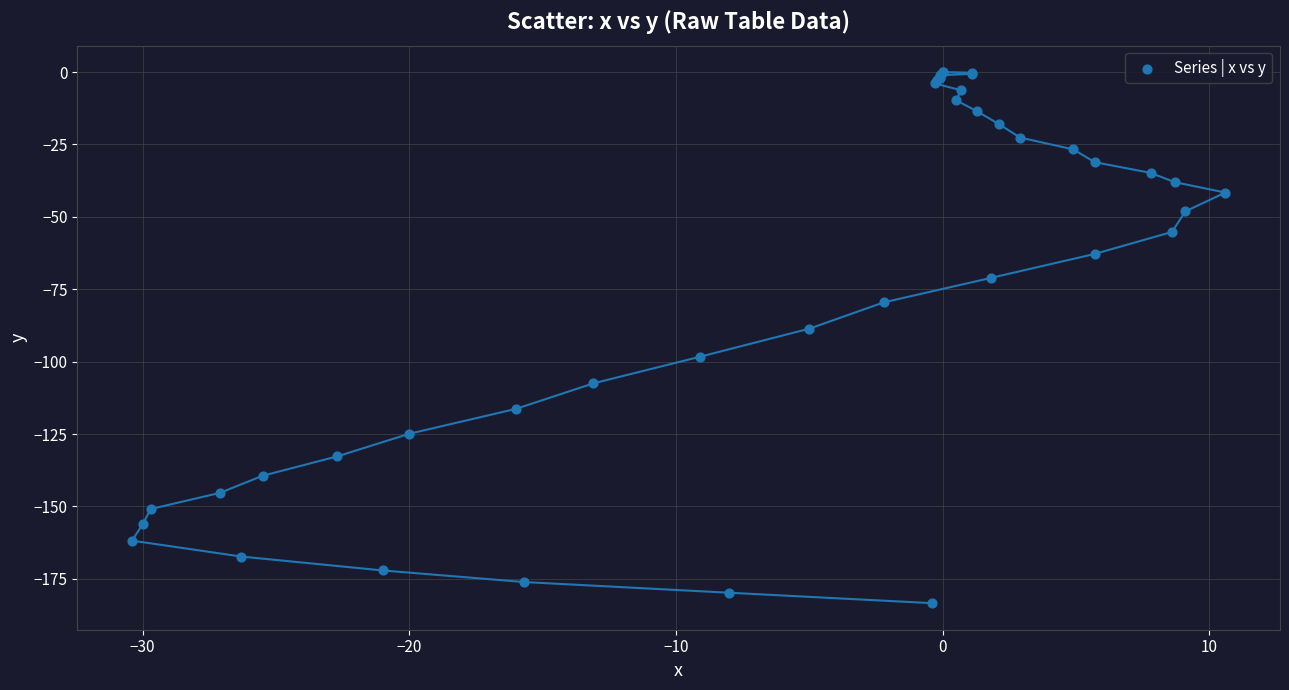

What Y value in the scatter plot is closest to -91?

-88.6